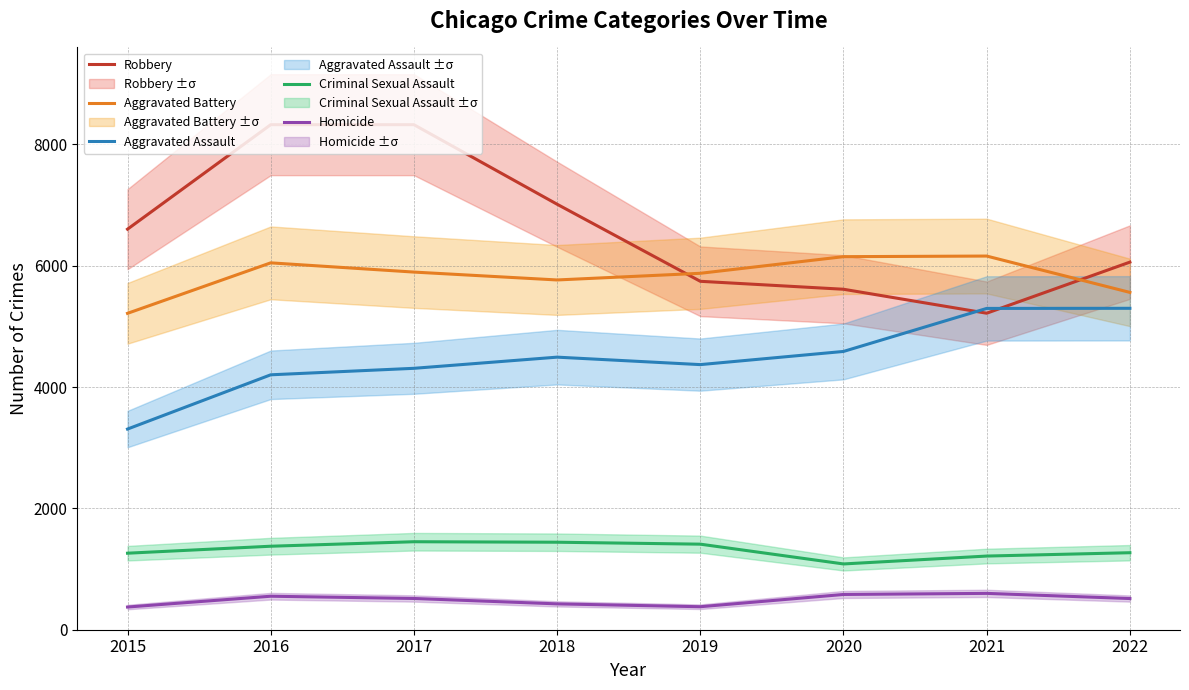

What are all the series names shown in the legend?

Robbery, Aggravated Battery, Aggravated Assault, Criminal Sexual Assault, Homicide